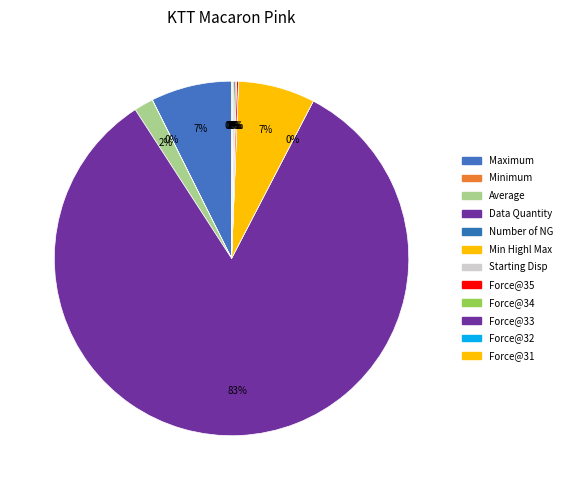

The Number of NG slice represents 13% of the pie. True or false?

False